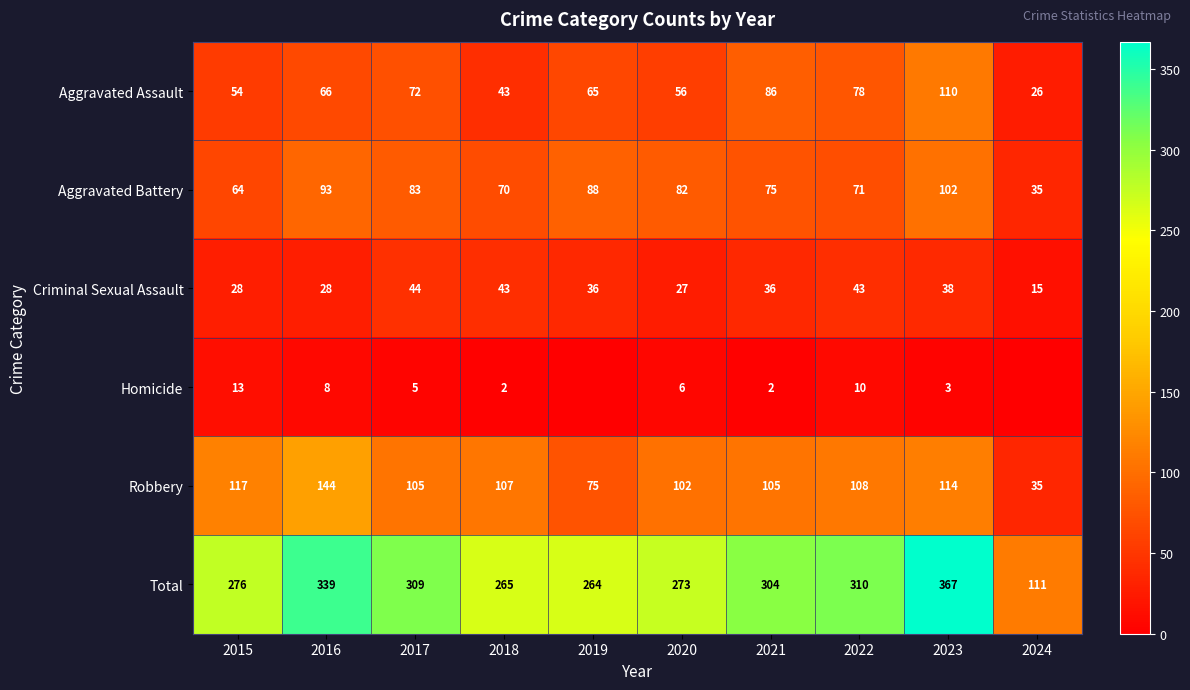

What is the difference between the highest and lowest values at 2020?

267